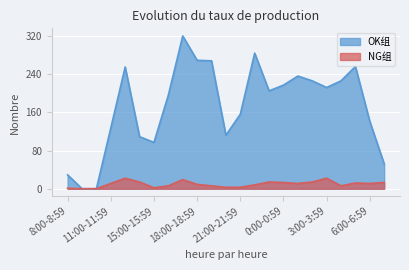

Which category has the highest value across all series?

17:00-17:59